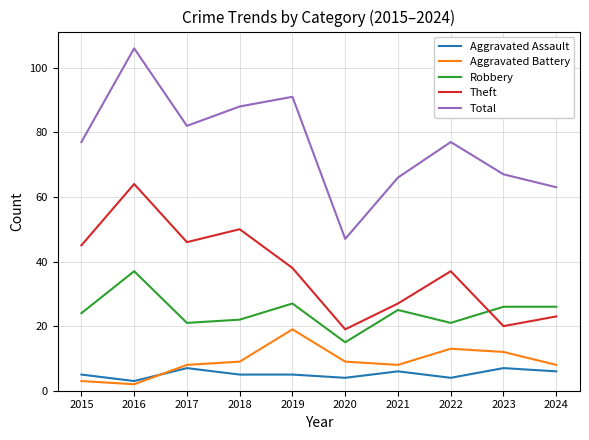

What is the difference between the highest and lowest values at 2020?

43